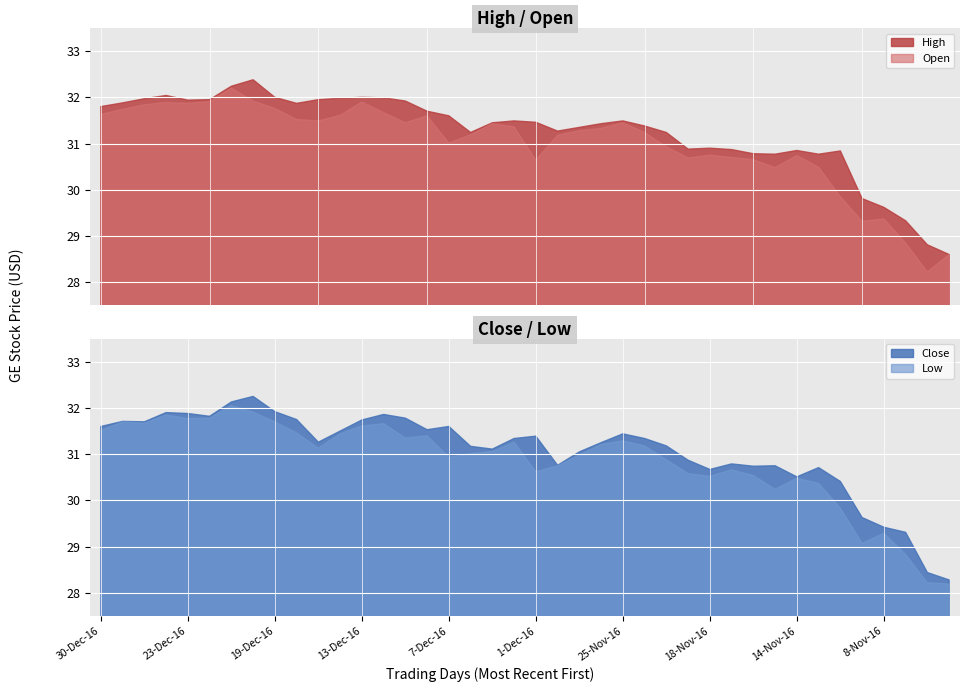

At which category is the sum across all series the highest?

21-Dec-16